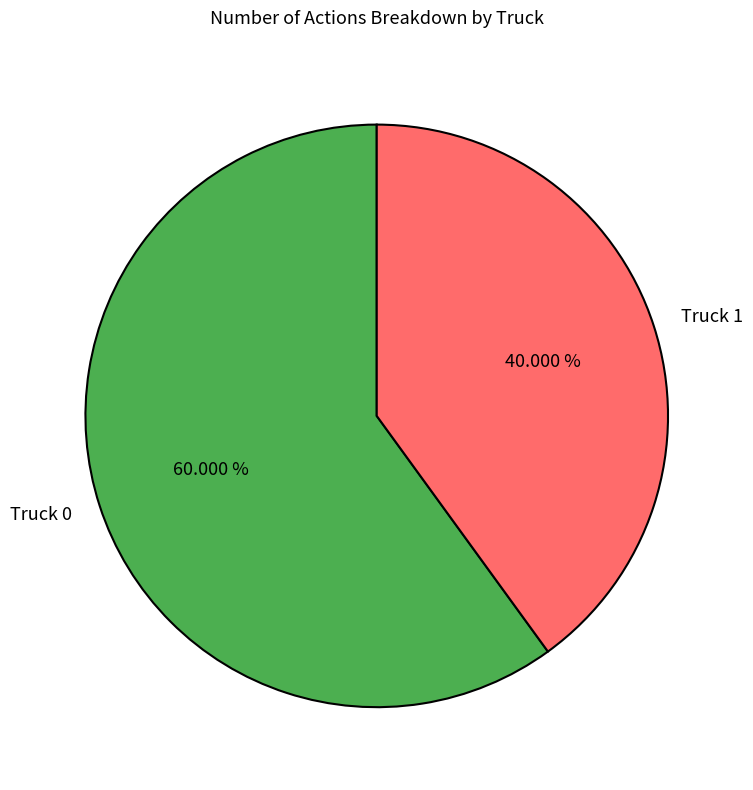

True or false: Truck 0 accounts for 46% of the total.

False